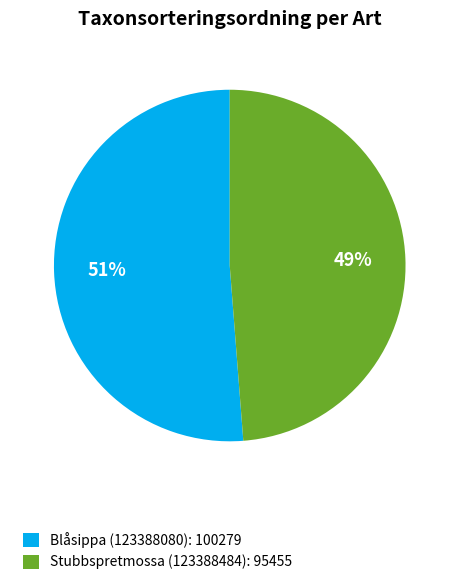

What percentage is the Blåsippa (123388080) slice, to the nearest percent?

51%